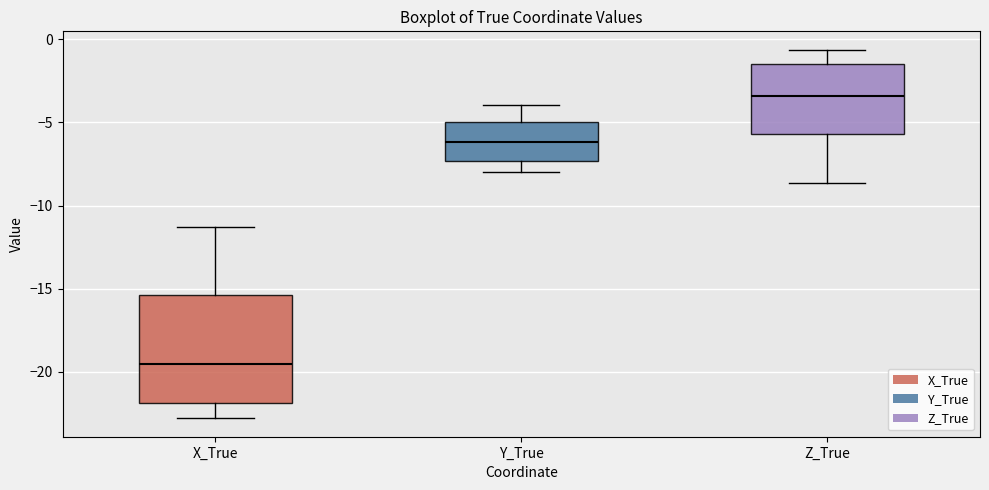

Reading left to right, transcribe this box plot: for each box, give where its median line is, the range the box spans, and where its two whiskers end, as read against the y-axis. The values are not printed on the chart, so give them approximately, as read against the axis.

X_True: median -19.5, box -22.0 to -15.5, whiskers -23.0 to -11.5
Y_True: median -6.0, box -7.5 to -5.0, whiskers -8.0 to -4.0
Z_True: median -3.5, box -5.5 to -1.5, whiskers -8.5 to -0.5